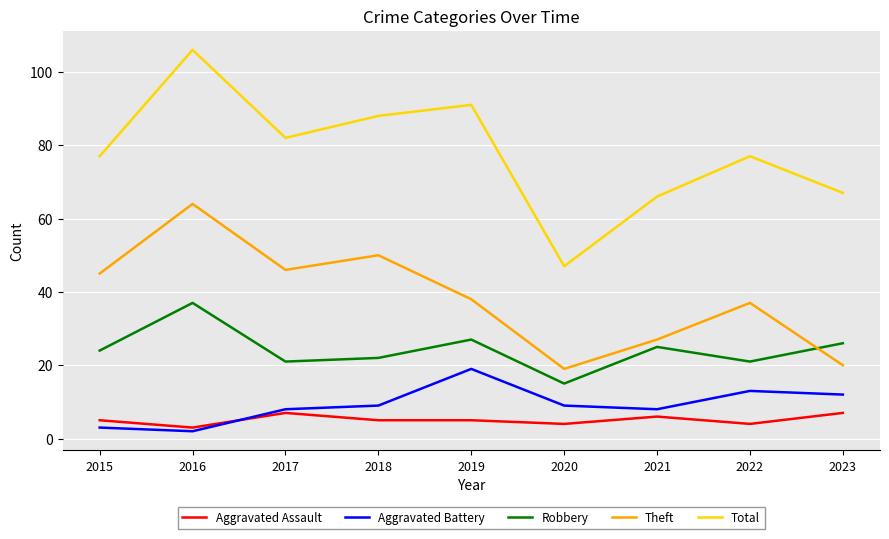

True or false: Total has more than 2 interior local peaks.

True